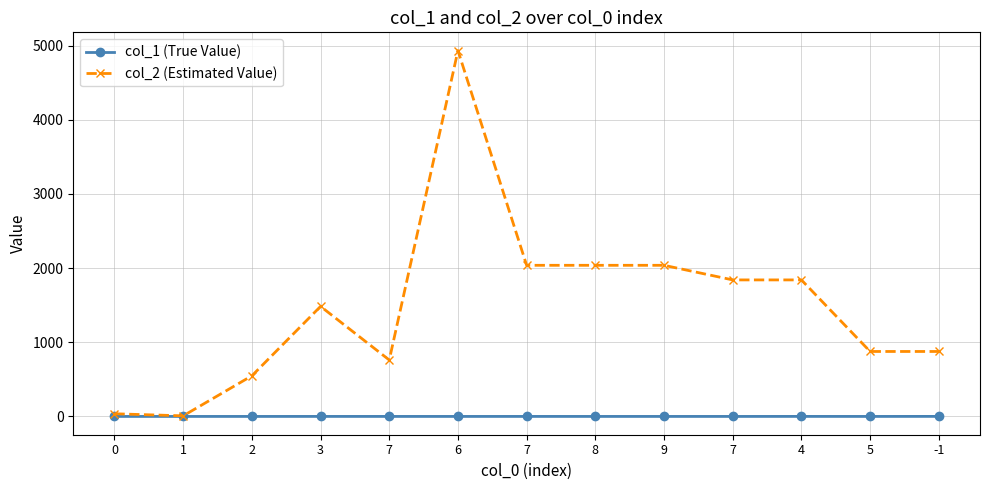

Does the chart have visible grid lines?

Yes